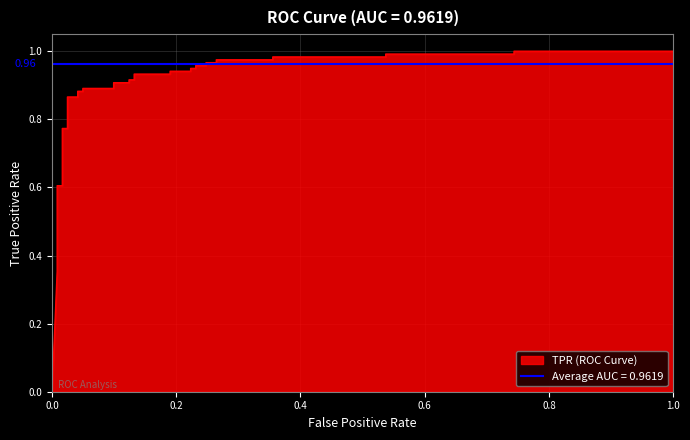

What is the difference between the second highest and second lowest values?

0.6